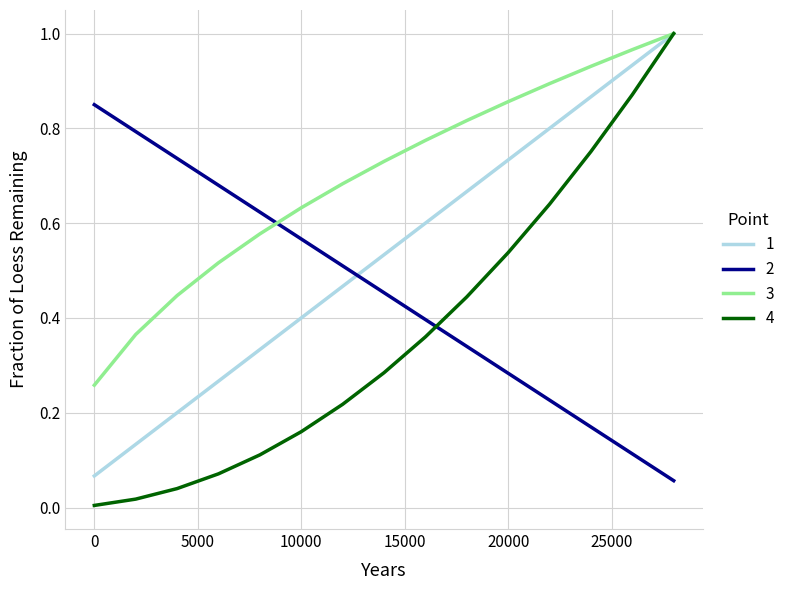

Which series has the widest spread of values?

4